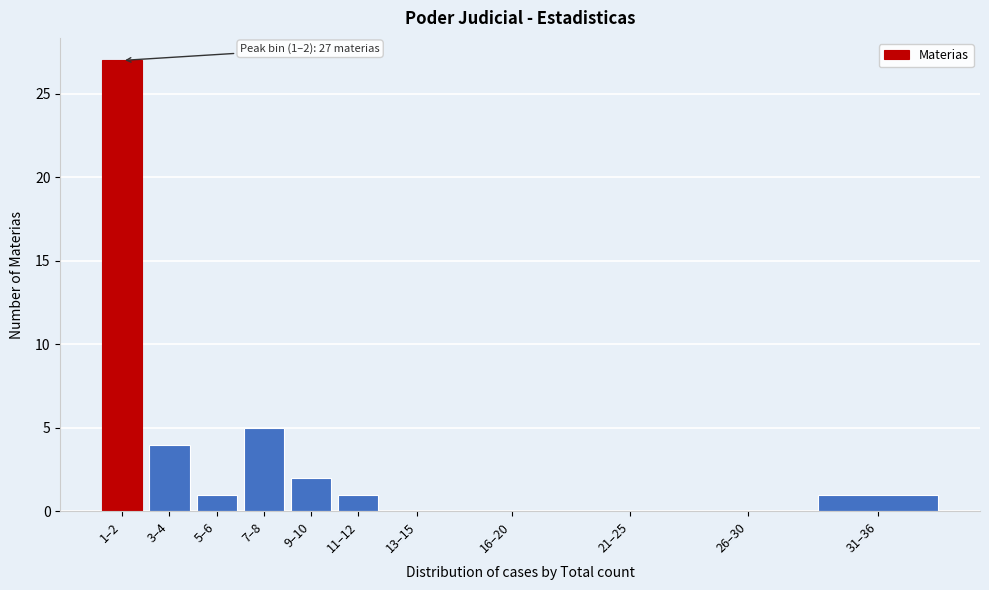

Reading left to right, transcribe all the data shown in this chart.

1–2=27	3–4=4	5–6=1	7–8=5	9–10=2	11–12=1	13–15=0	16–20=0	21–25=0	26–30=0	31–36=1